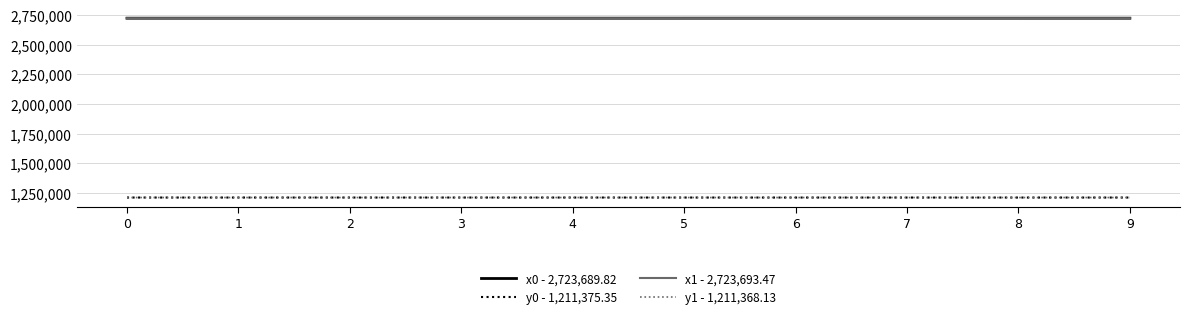

How many lines are shown in the chart?

4